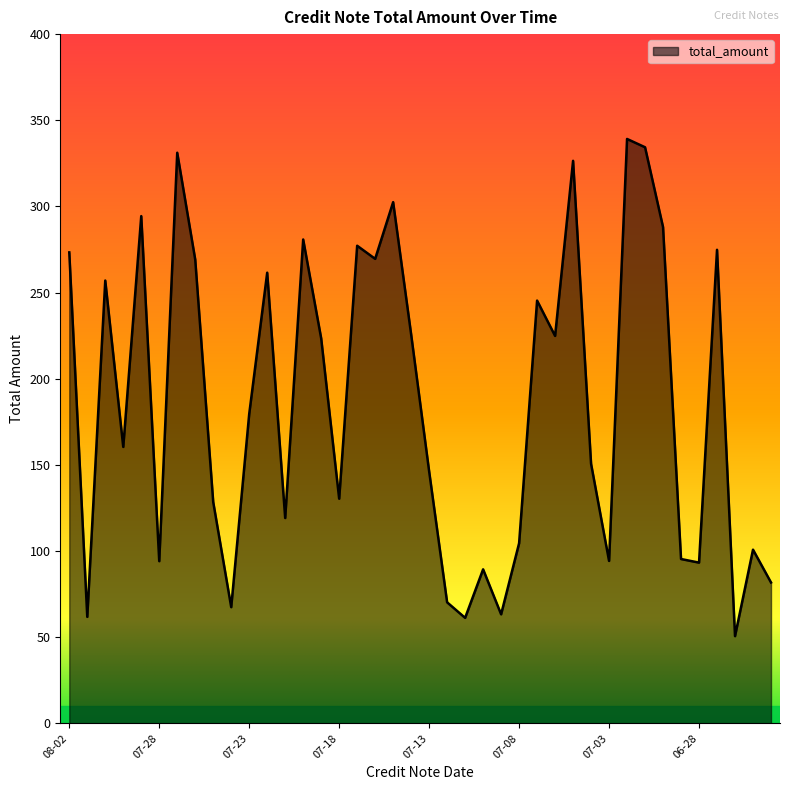

What is the difference between the maximum and minimum values?

288.5